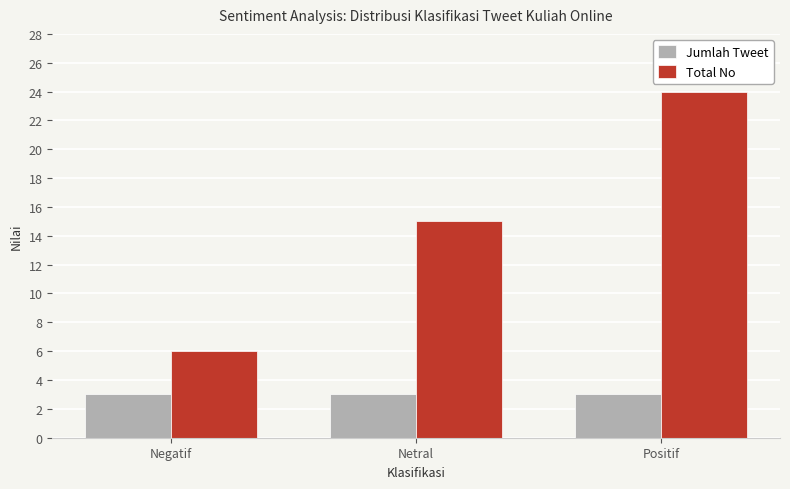

At which label does Total No reach its minimum?

Negatif